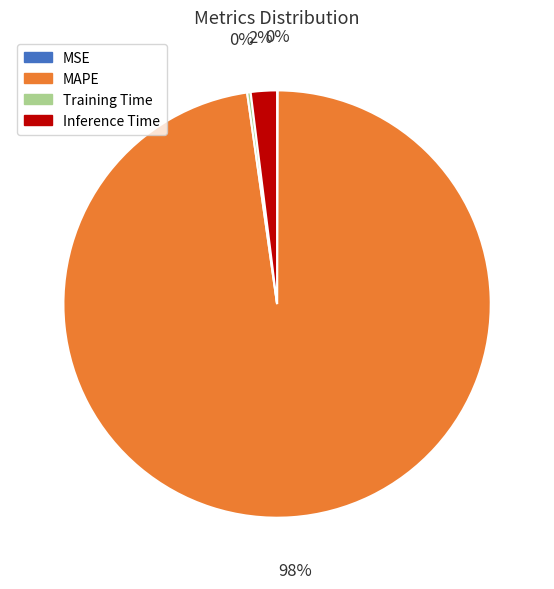

To the nearest percent, what portion does Inference Time represent?

2%